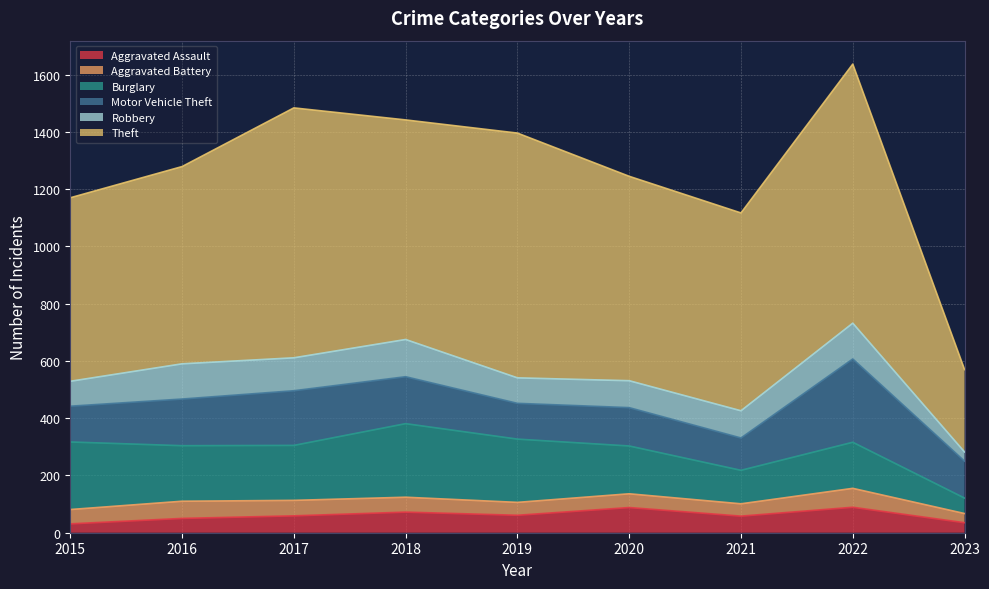

What is the value of the Theft point at the 3rd from the left?

873